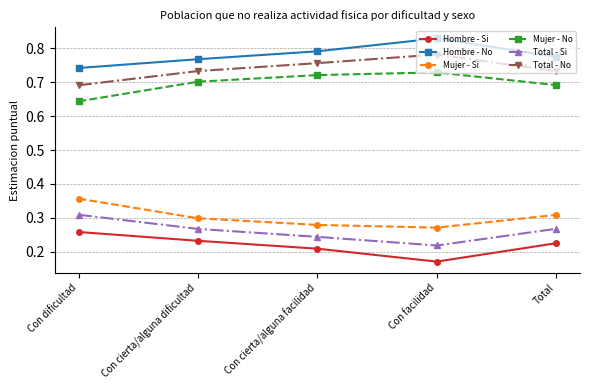

Rank the series at Total from lowest to highest value.

Hombre - Si, Total - Si, Mujer - Si, Mujer - No, Total - No, Hombre - No